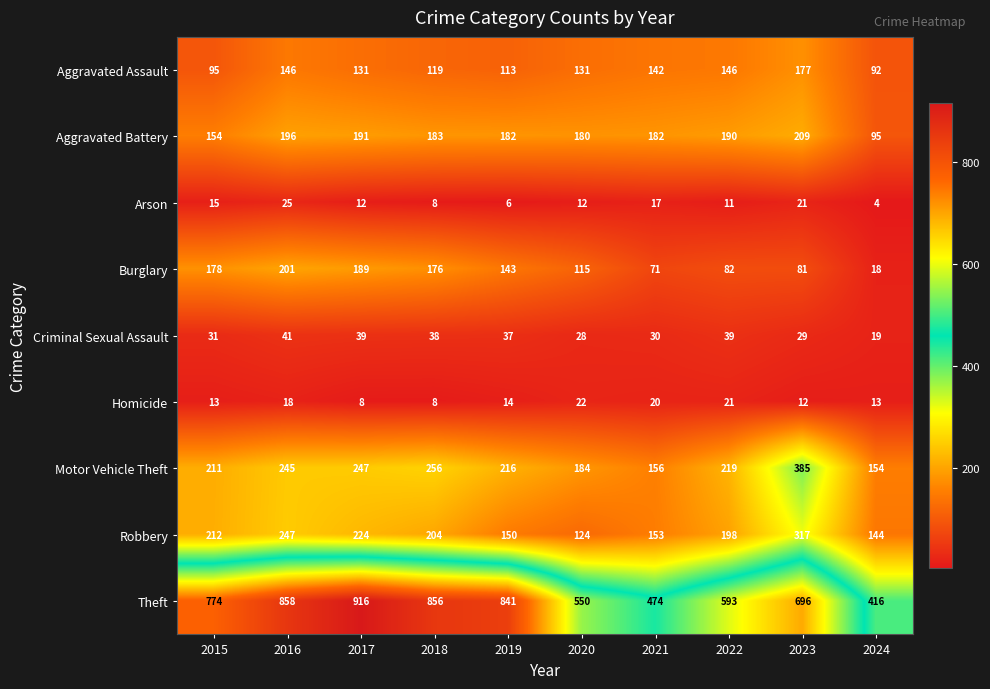

How many data points does each series have?

10